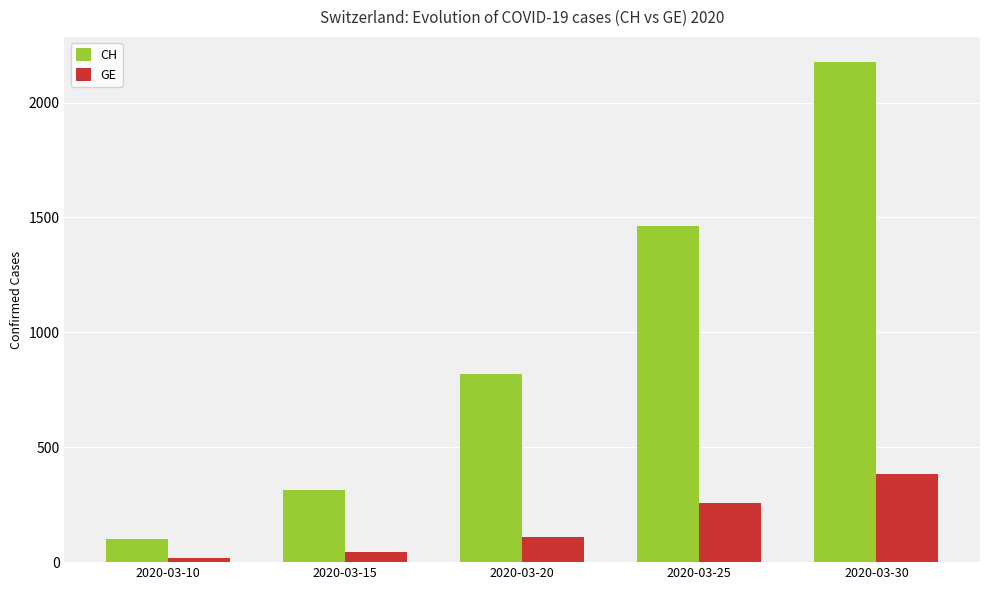

Which series has the widest spread of values?

CH